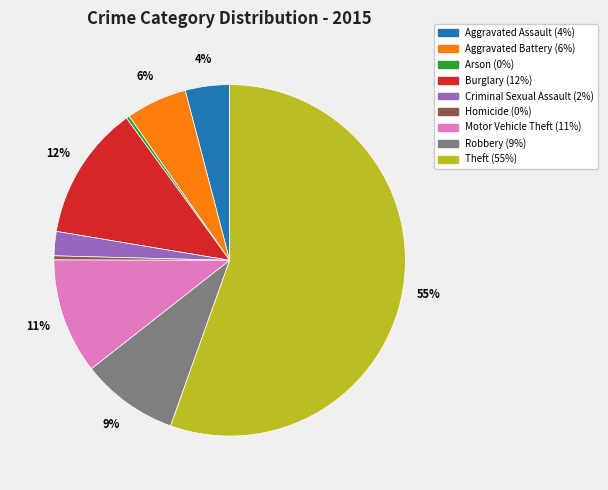

Which has a higher value, Burglary or Motor Vehicle Theft?

Burglary